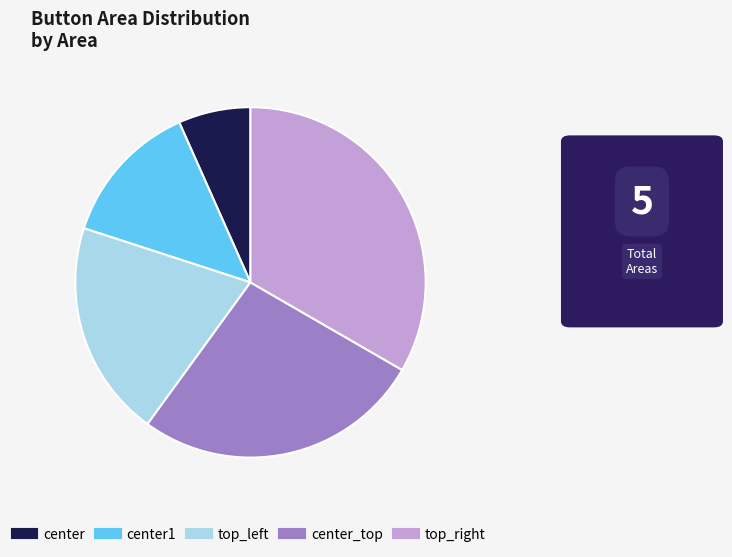

How many slices are in this pie chart?

5